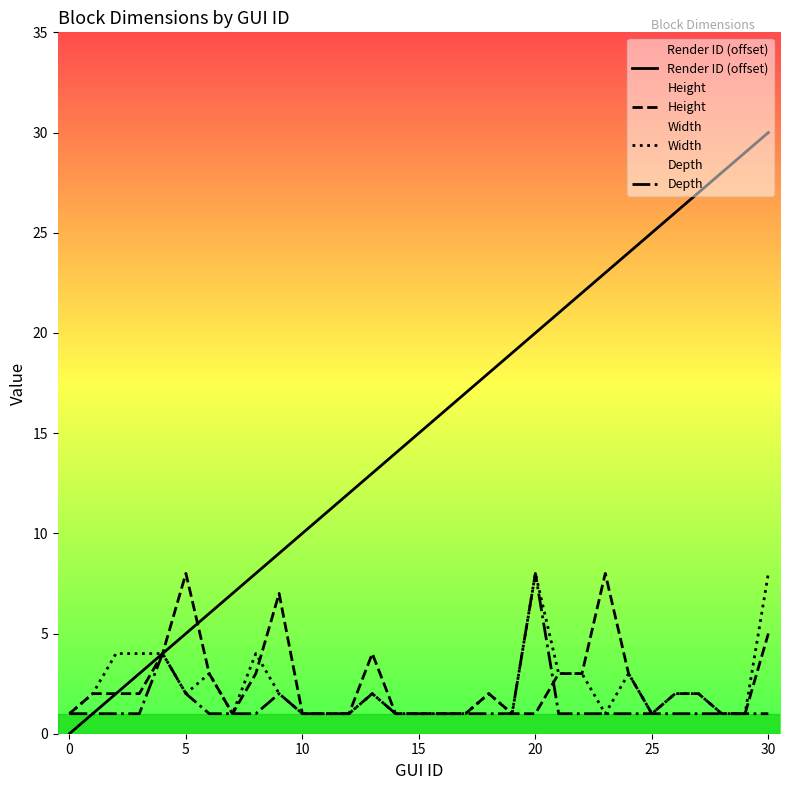

True or false: Depth and Width cross at least once.

False